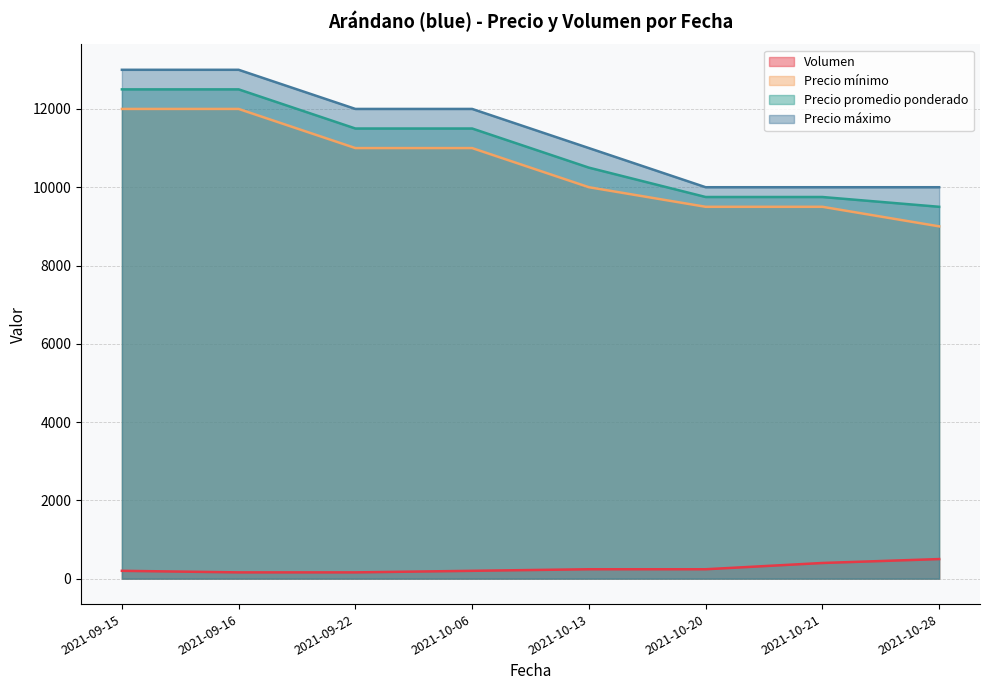

How many data points in Volumen are above 240?

2